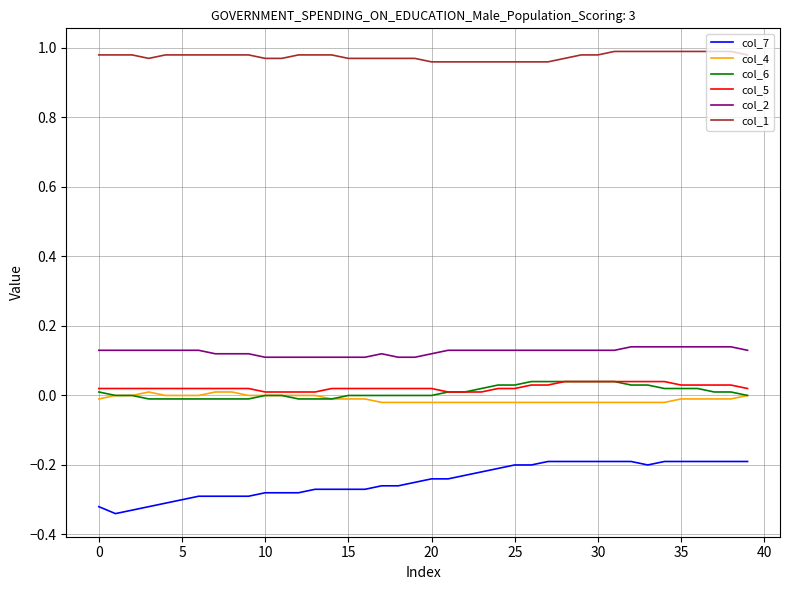

True or false: col_6 and col_7 intersect in this chart.

False